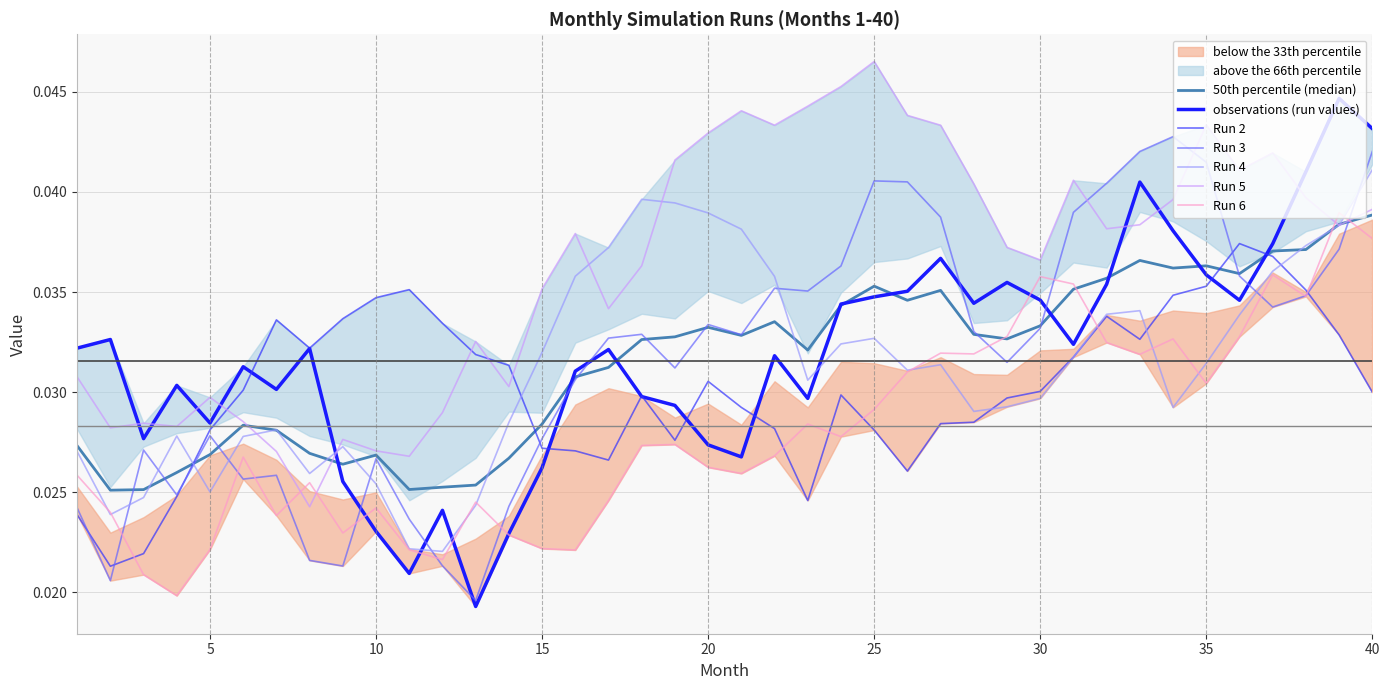

The Run 5 series shows 0.0 at 34. True or false?

True